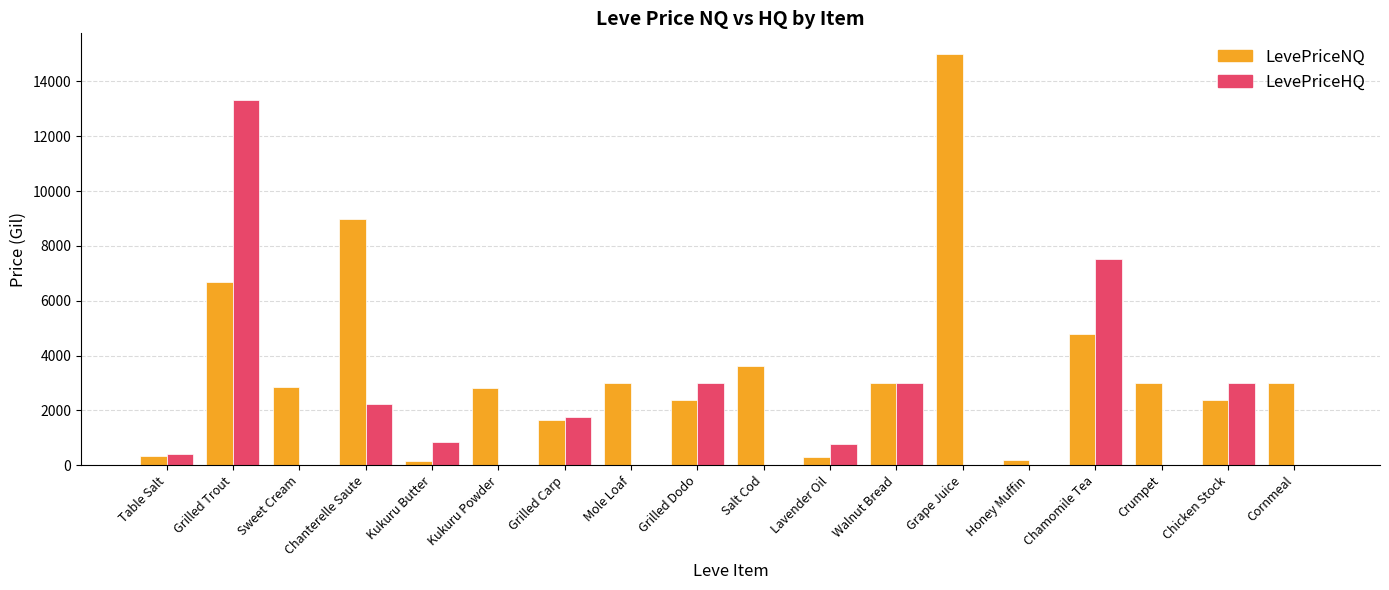

Which series changed the most between Kukuru Butter and Kukuru Powder?

LevePriceNQ